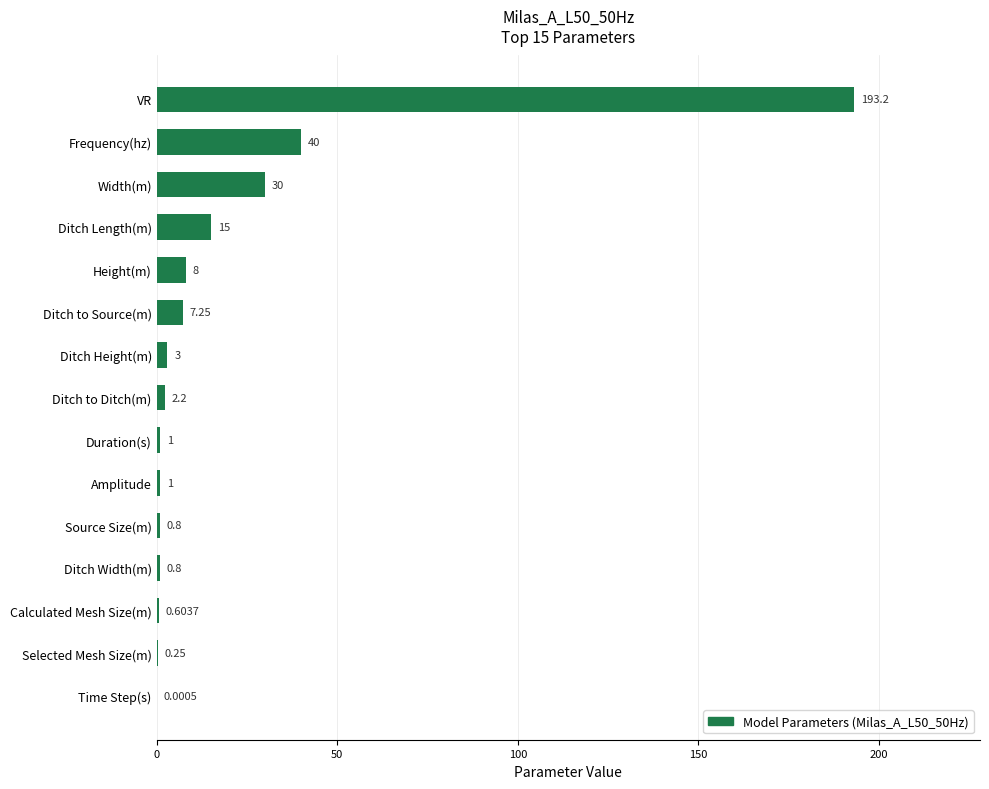

Where is the data nearest to the value 96?

Frequency(hz)